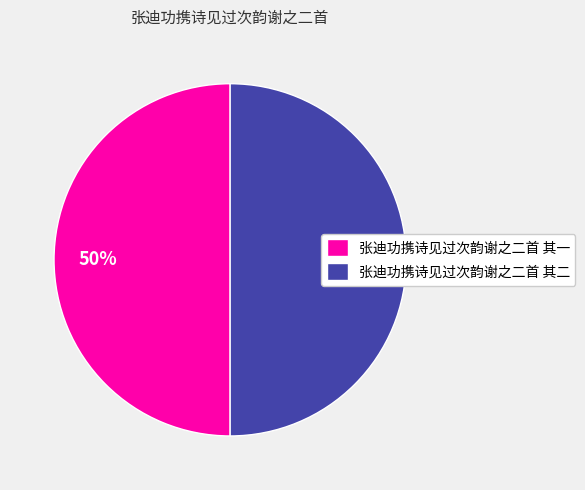

What is the ratio of the value at 张迪功携诗见过次韵谢之二首 其一 to the value at 张迪功携诗见过次韵谢之二首 其二?

1.0